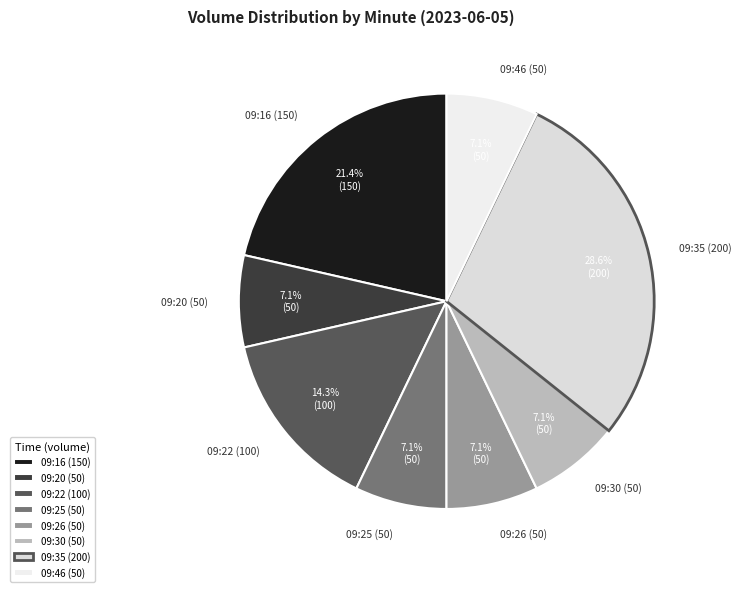

How much of the chart is everything except 09:25 (50)?

92.9%